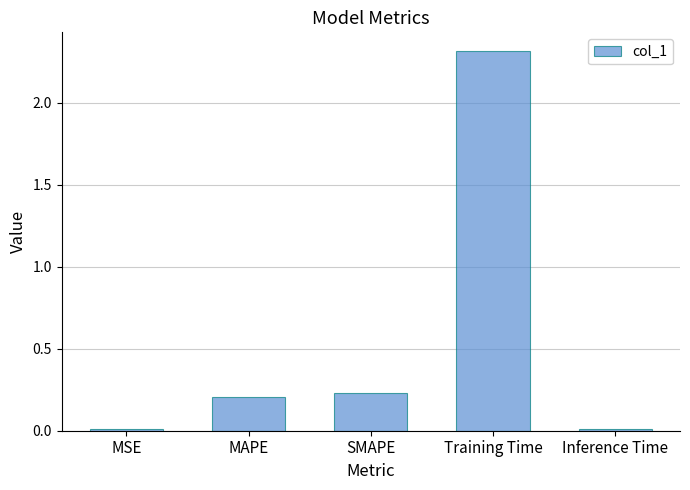

What is the greatest value displayed?

2.3